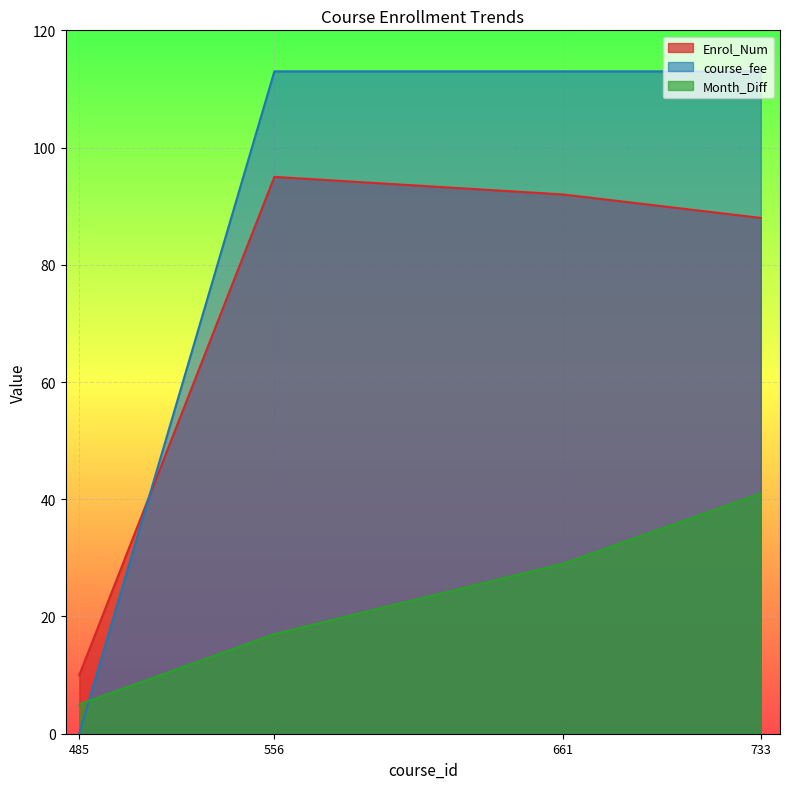

Reading left to right, what are all the values shown in this chart?

Enrol_Num: 10	95	92	88
course_fee: 0	113	113	113
Month_Diff: 5	17	29	41